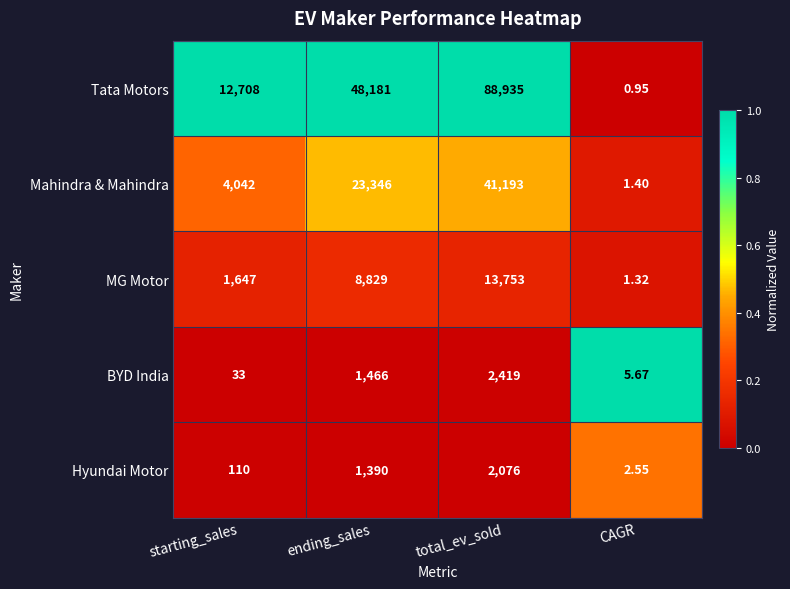

Which series has the largest range (max minus min)?

Tata Motors